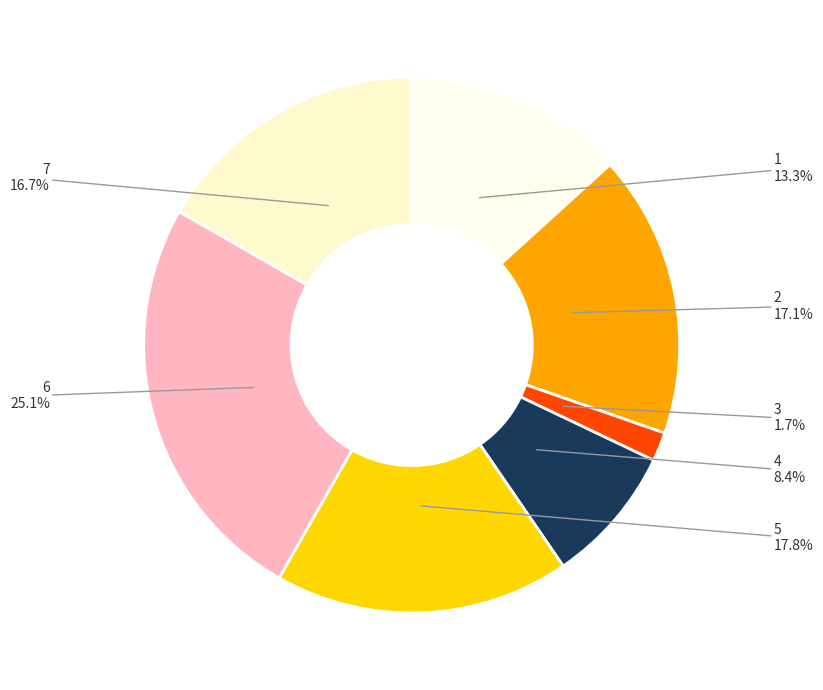

Is 7 the majority of the pie?

No